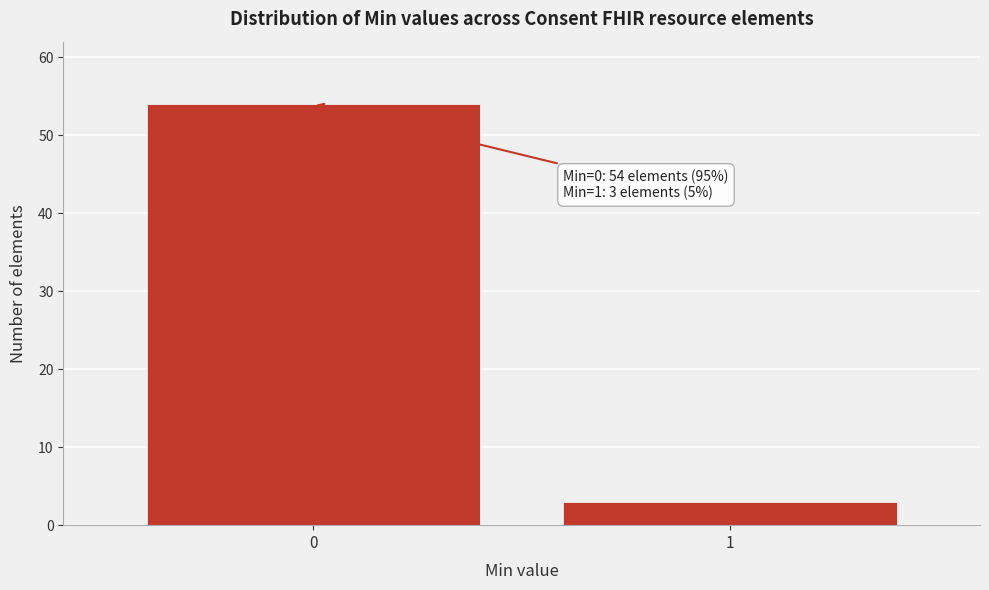

Reading left to right, transcribe all the data shown in this chart.

54	3